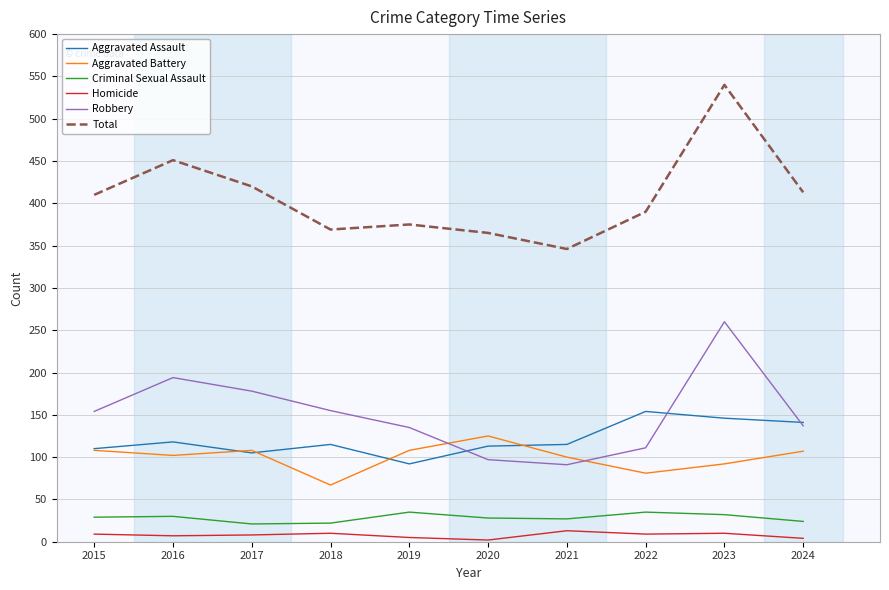

The value of Robbery at 2019 is 84. True or false?

False